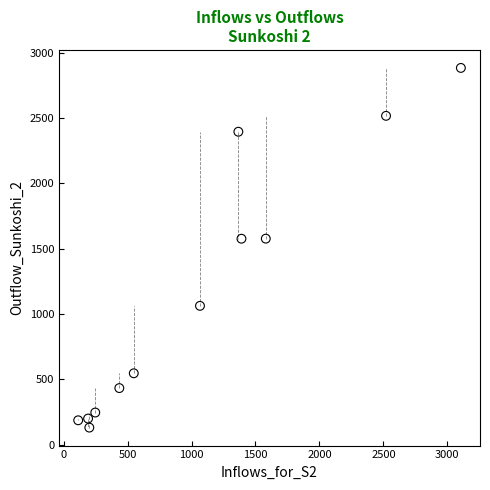

What is the range of Y values (max minus min)?

2752.1